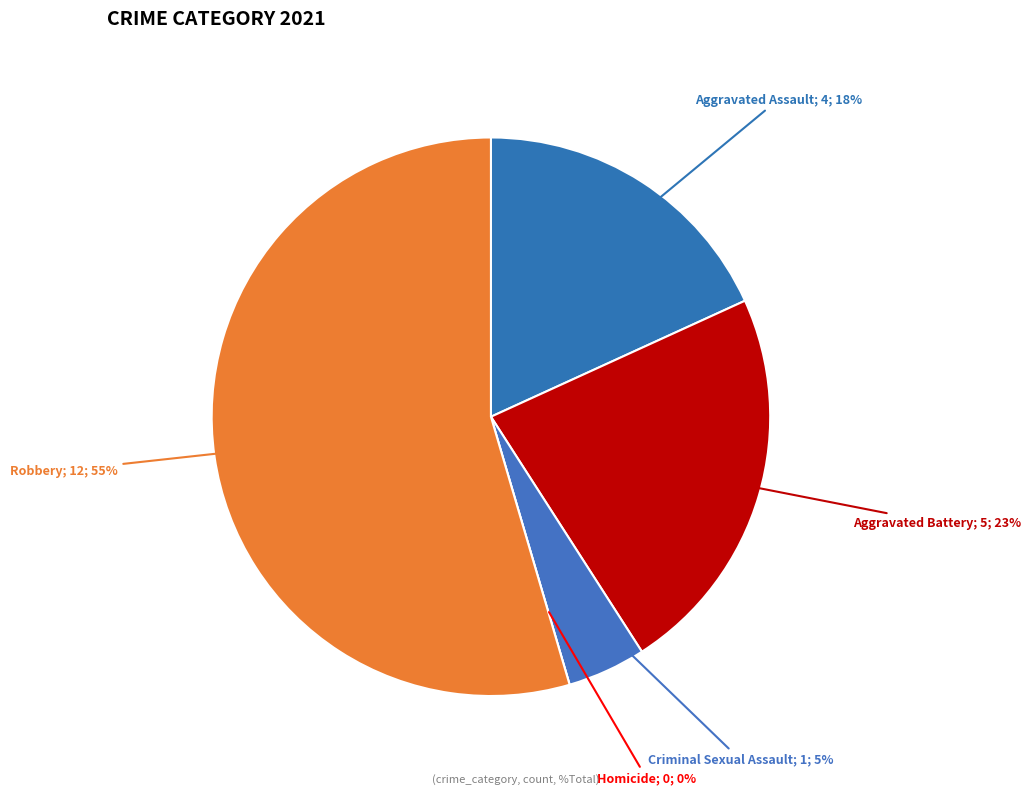

Is there a majority slice in this chart?

Yes